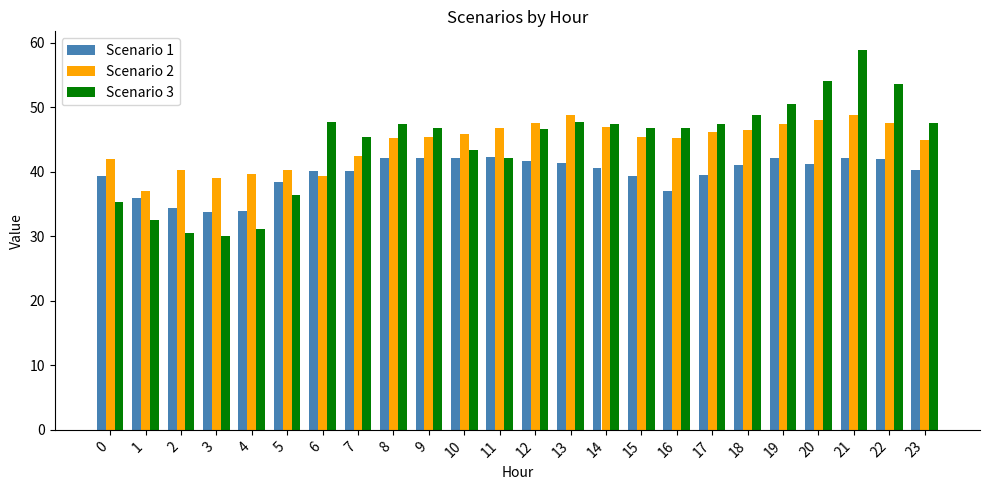

What is the sum of the Scenario 2 values at 9 and 13?

94.2